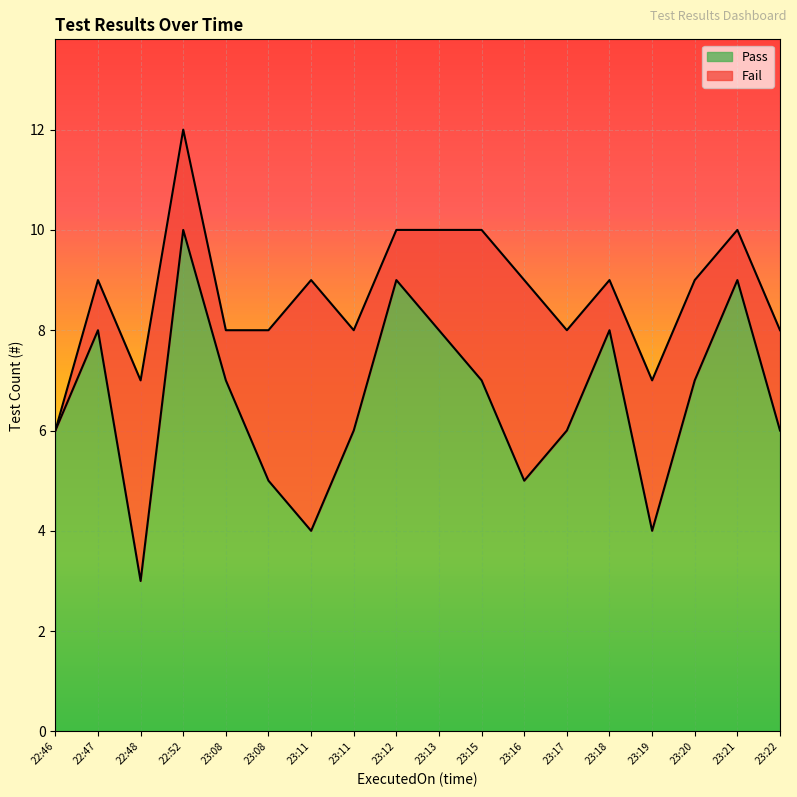

At which label is the value closest to 6?

22:46